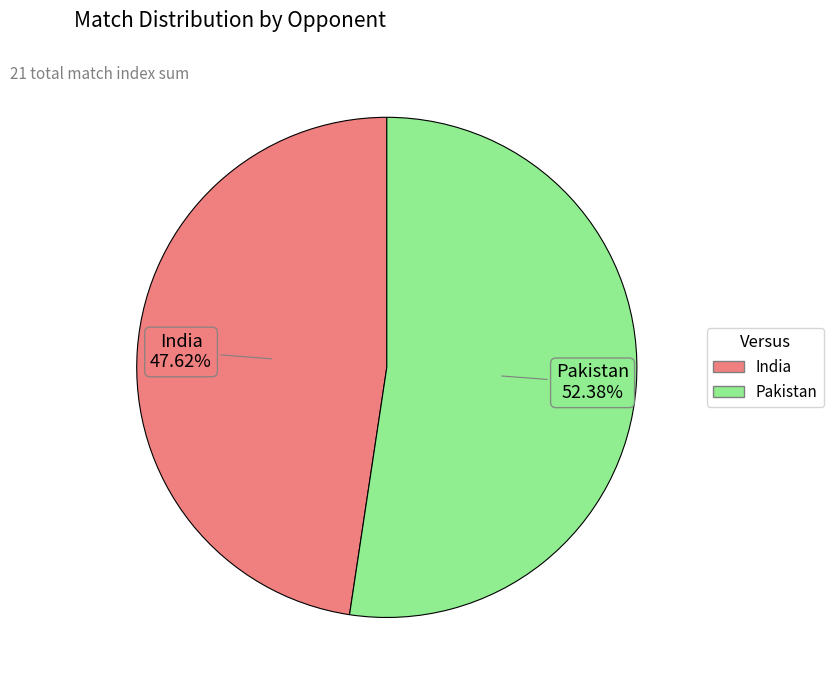

Is there a majority slice in this chart?

Yes